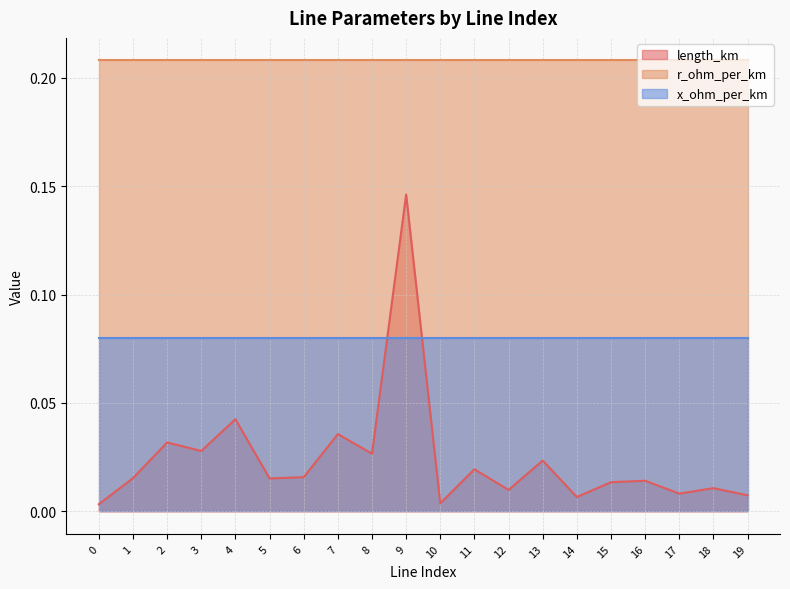

Between 14 and 17, which series saw the biggest shift?

length_km